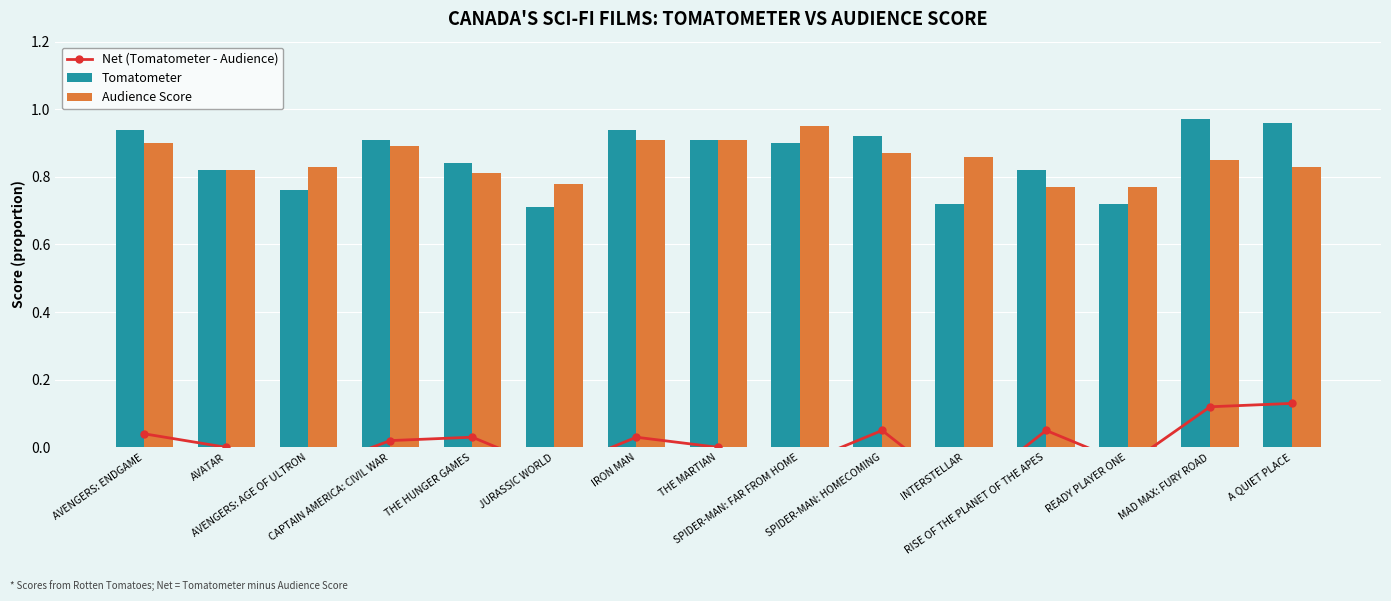

Rank the categories by Tomatometer value from lowest to highest.

JURASSIC WORLD, INTERSTELLAR, READY PLAYER ONE, AVENGERS: AGE OF ULTRON, AVATAR, RISE OF THE PLANET OF THE APES, THE HUNGER GAMES, SPIDER-MAN: FAR FROM HOME, CAPTAIN AMERICA: CIVIL WAR, THE MARTIAN, SPIDER-MAN: HOMECOMING, AVENGERS: ENDGAME, IRON MAN, A QUIET PLACE, MAD MAX: FURY ROAD